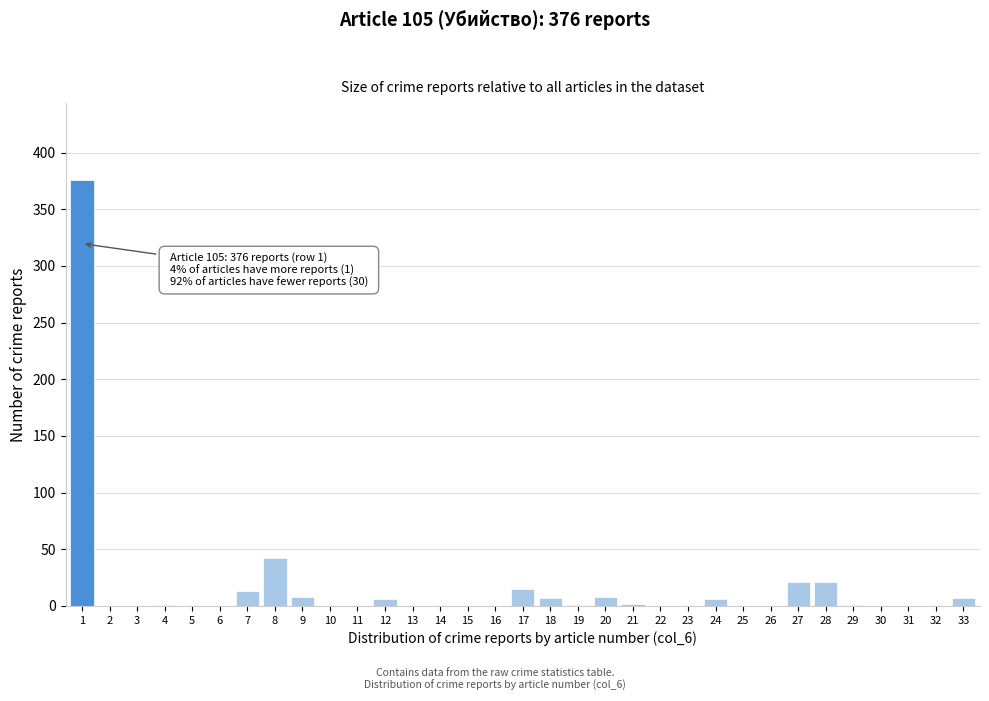

The chart shows a value of -212 at 16. True or false?

False